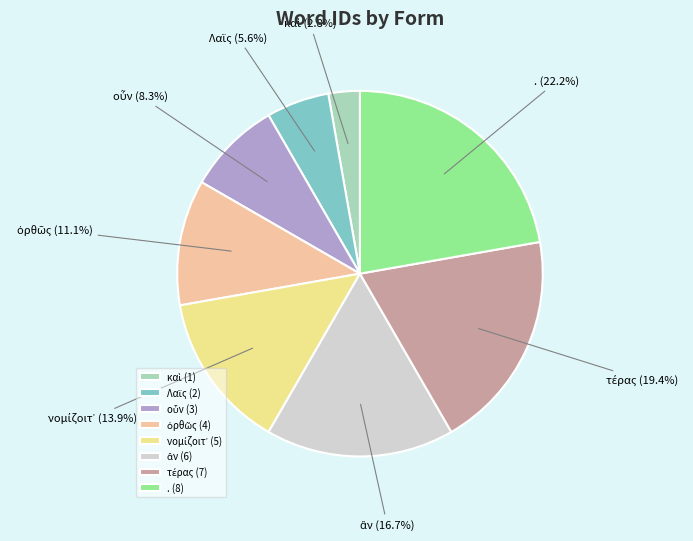

How many slices are in this pie chart?

8